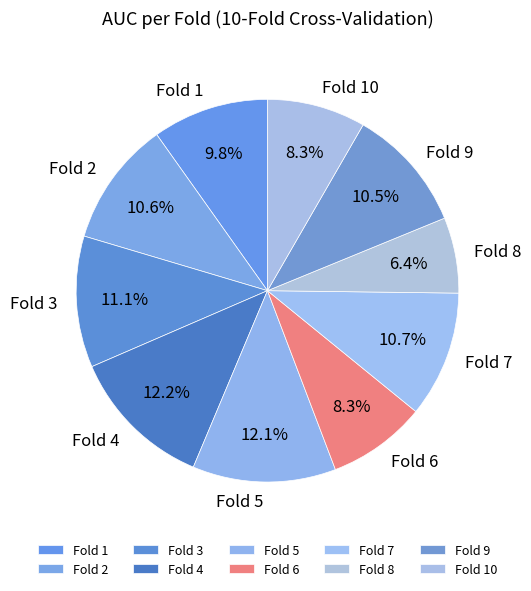

What is the total percentage of Fold 6 and Fold 8?

14.7%